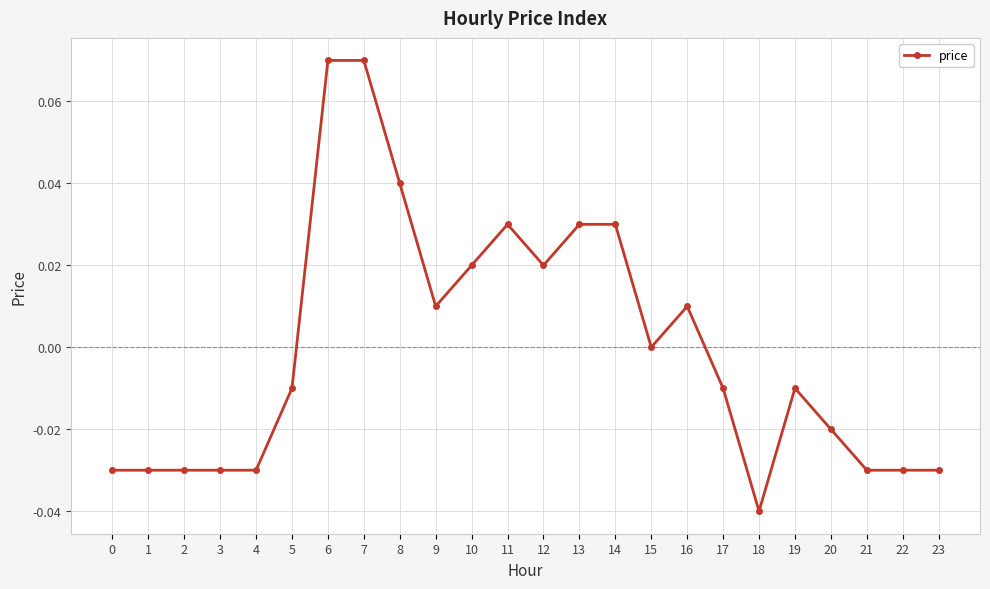

How many categories are shown in the chart?

24